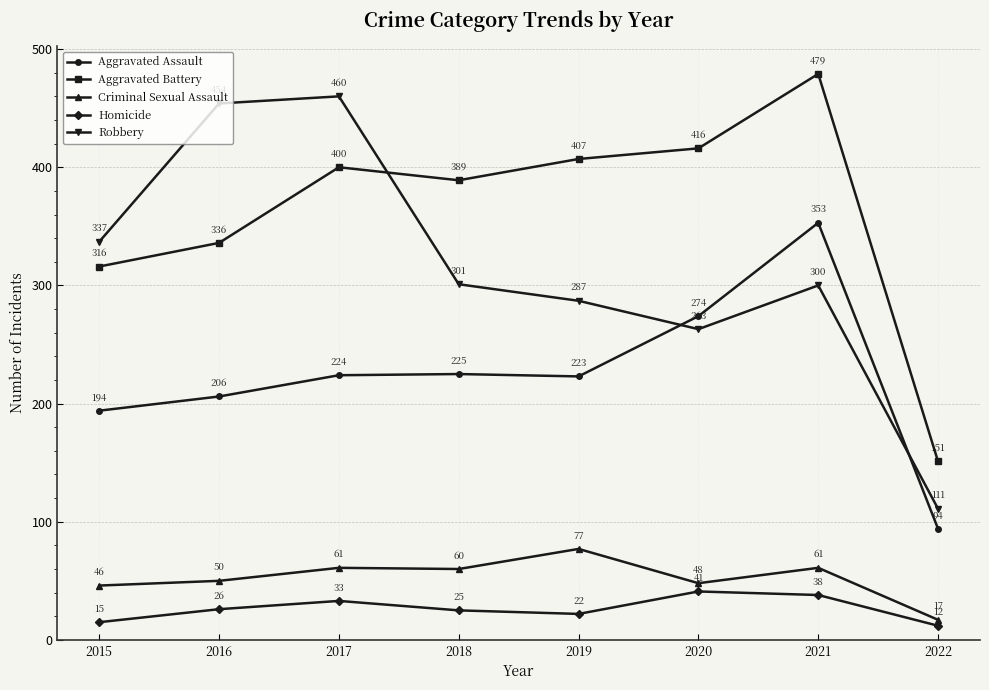

List the labels in order of Homicide value, largest first.

2020, 2021, 2017, 2016, 2018, 2019, 2015, 2022